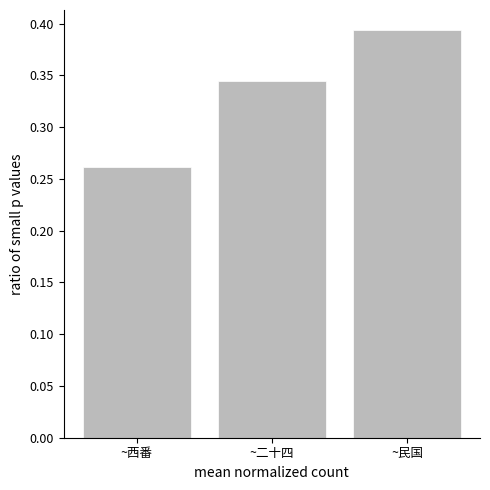

Which label corresponds to the largest value in the chart?

~民国